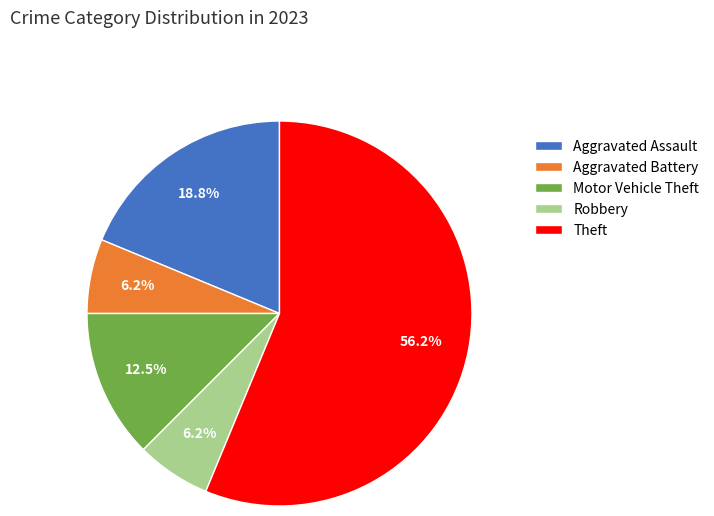

Approximately how many times larger is the value at Aggravated Assault compared to Robbery?

3.0